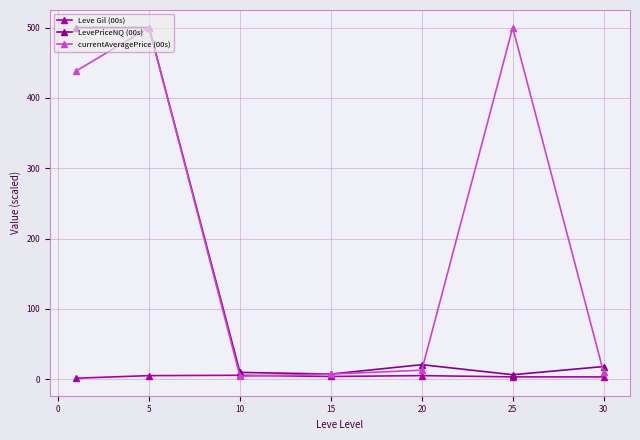

At how many categories does at least one series exceed 345?

3